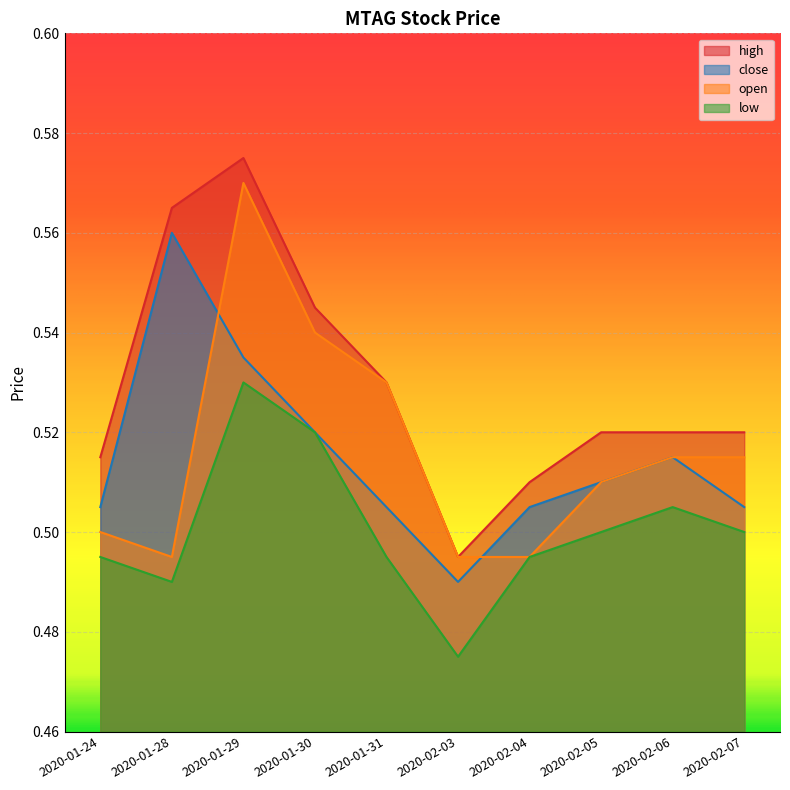

Between 2020-02-06 and 2020-01-30, which is larger?

2020-01-30